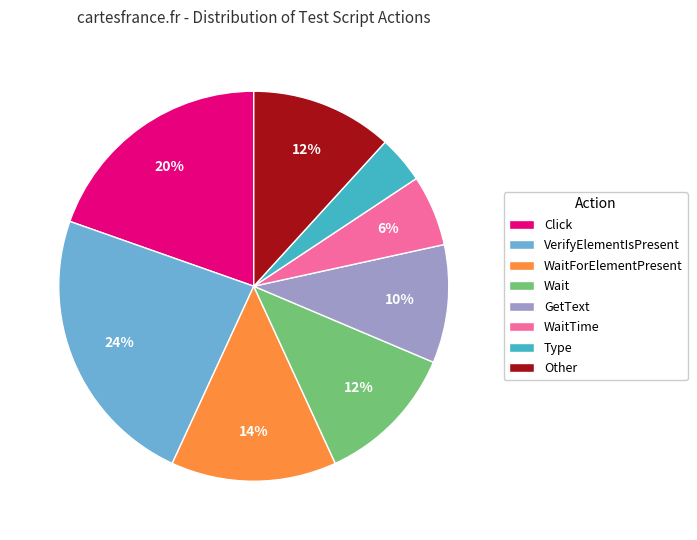

To the nearest percent, what percentage of the pie is WaitForElementPresent?

14%